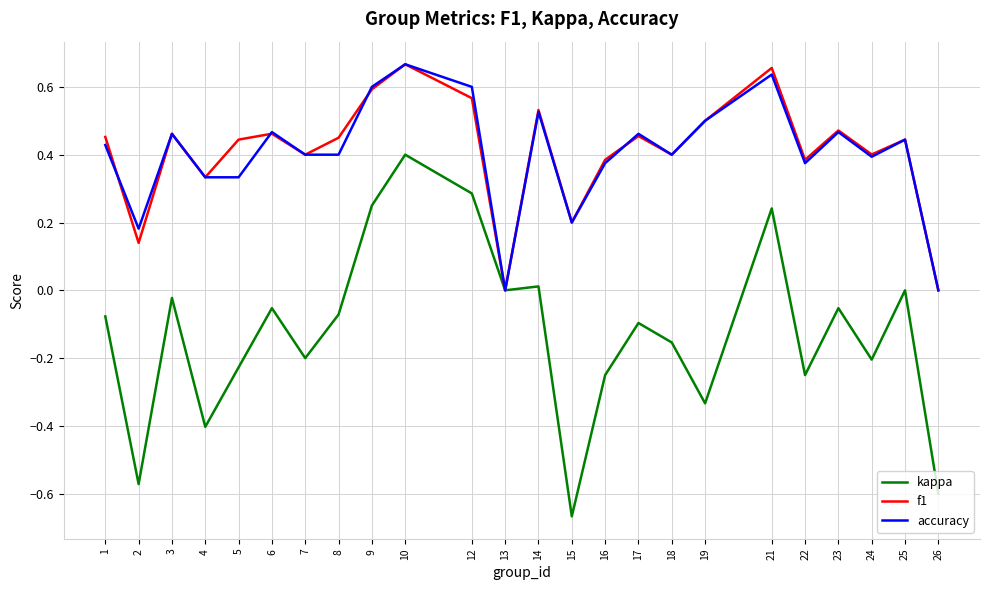

Which category has the lowest value across all series?

15